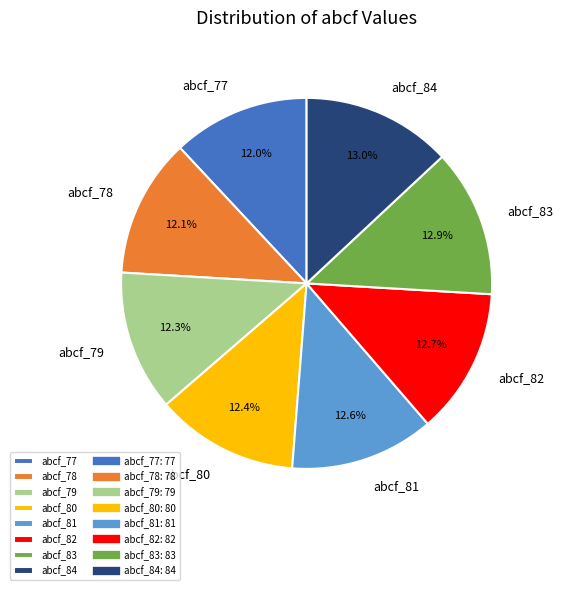

Does abcf_84 account for over 50% of the chart?

No